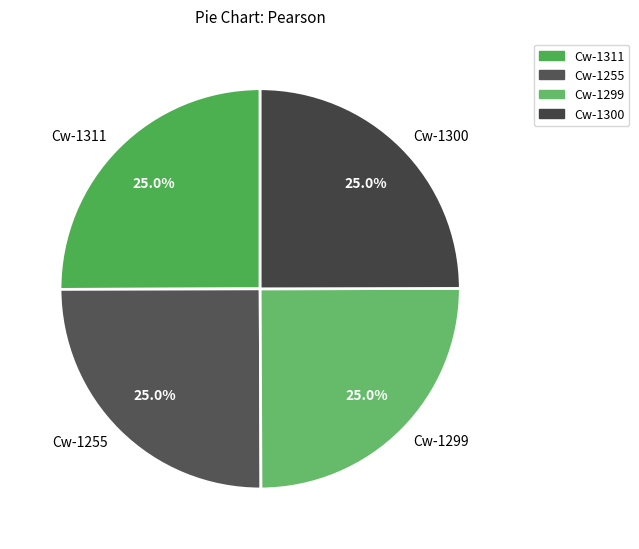

Is there a majority slice in this chart?

No